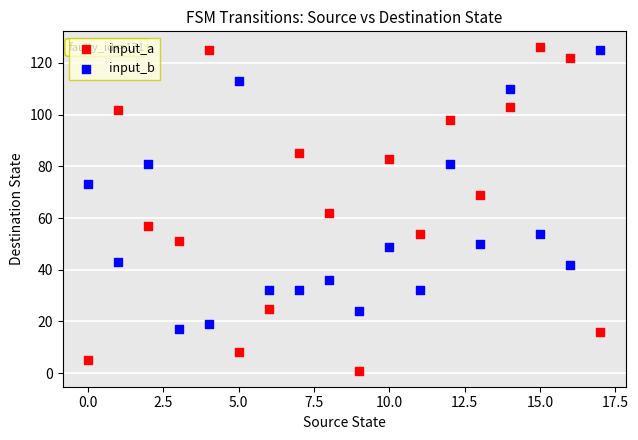

Which series has the widest spread of Y values?

input_a